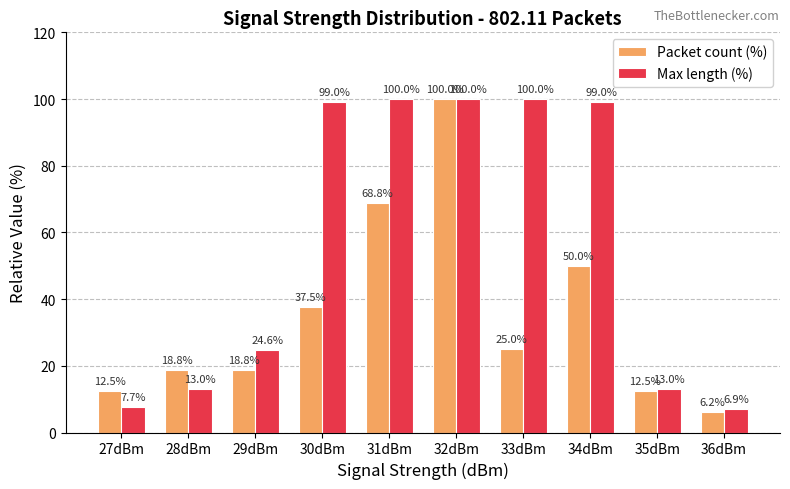

How many values in the Max length (%) series are below 98?

5